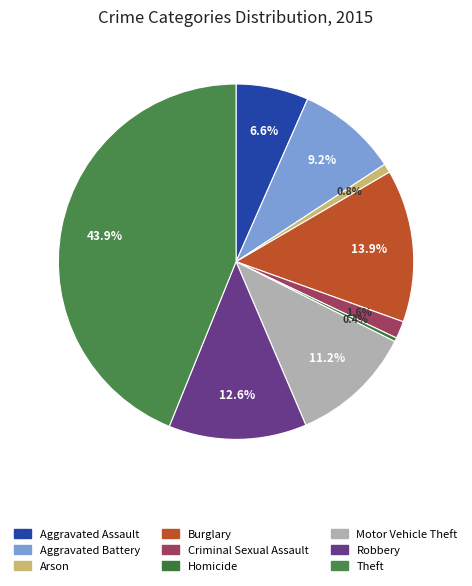

To the nearest percent, what percentage of the pie is Aggravated Assault?

7%